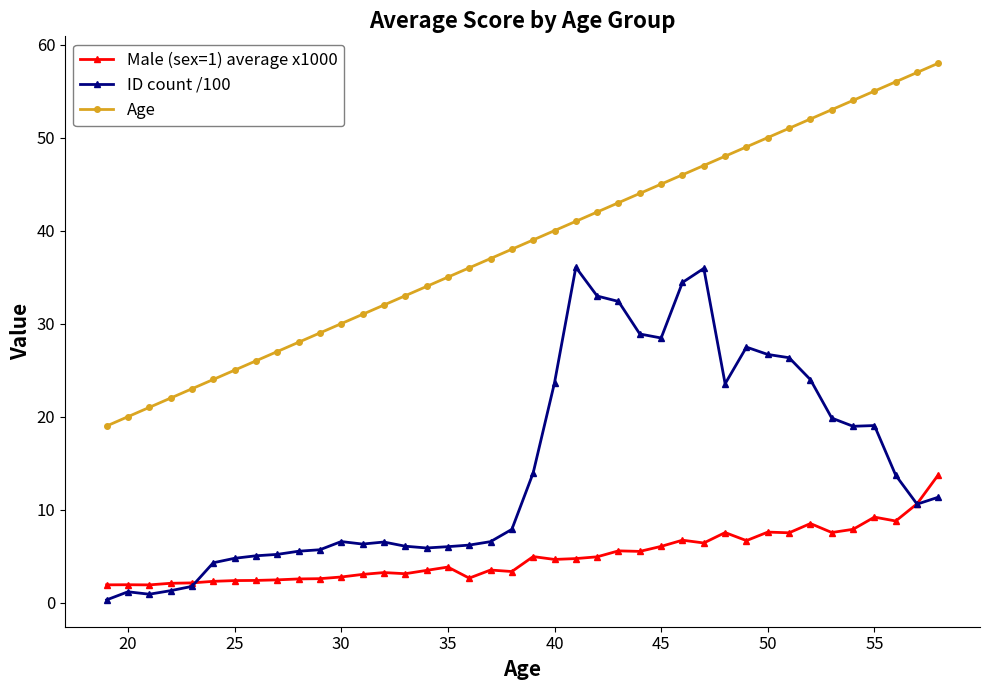

True or false: Age and ID count /100 intersect in this chart.

False